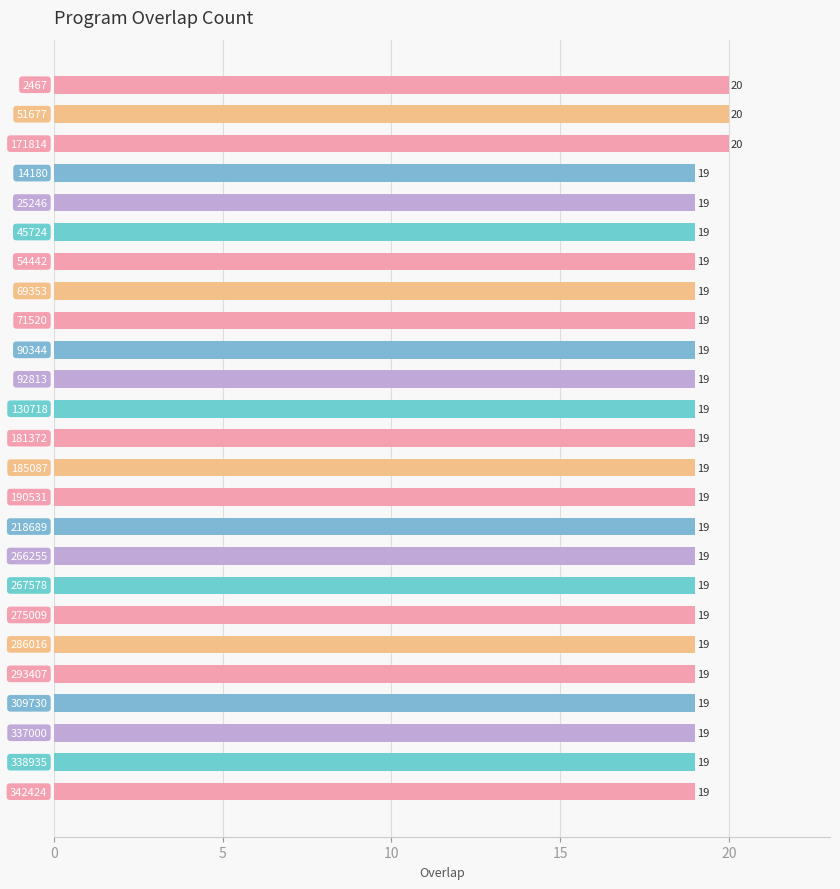

What is the label of the 5th bar from the top?

25246